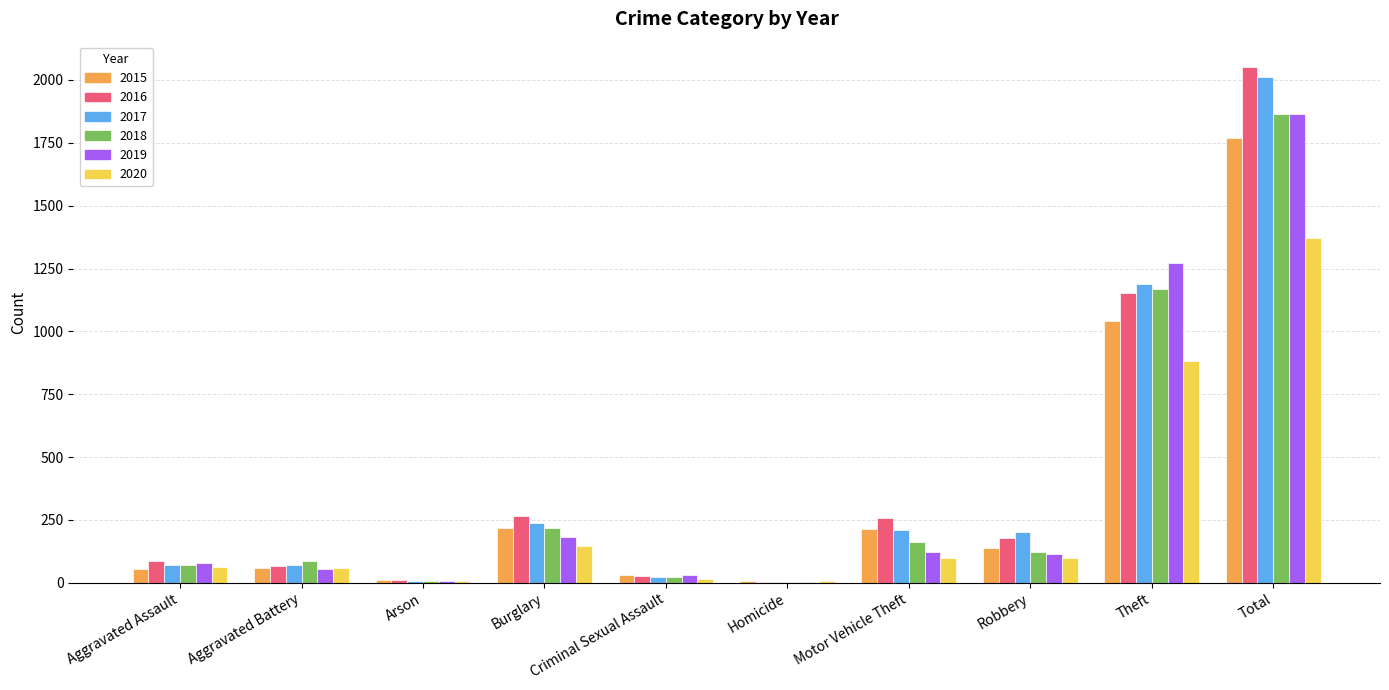

Read the 2020 value at Theft.

884